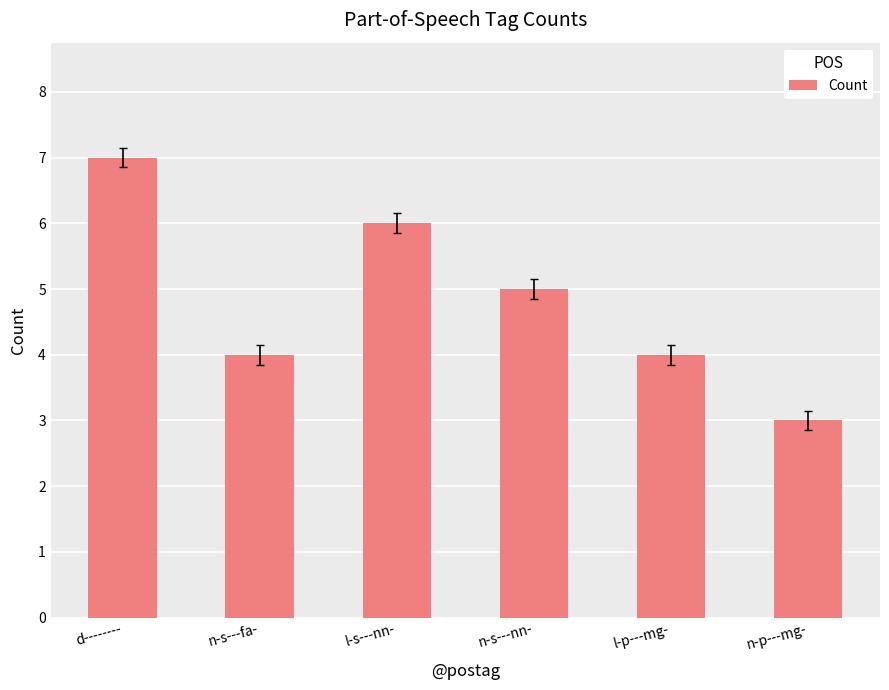

Reading right to left, transcribe all the data shown in this chart.

n-p---mg-=3	l-p---mg-=4	n-s---nn-=5	l-s---nn-=6	n-s---fa-=4	d--------=7